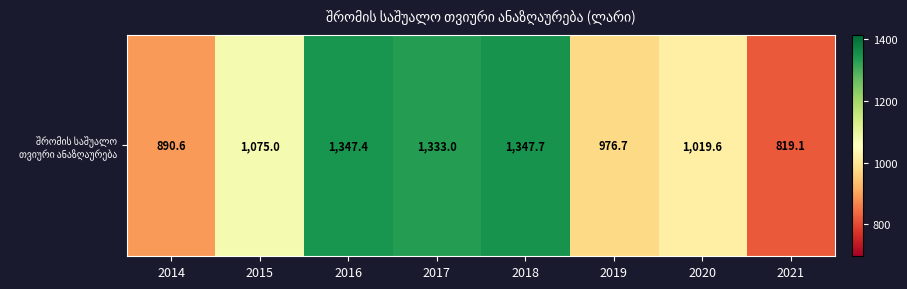

Rank the categories by value from highest to lowest.

2018, 2016, 2017, 2015, 2020, 2019, 2014, 2021